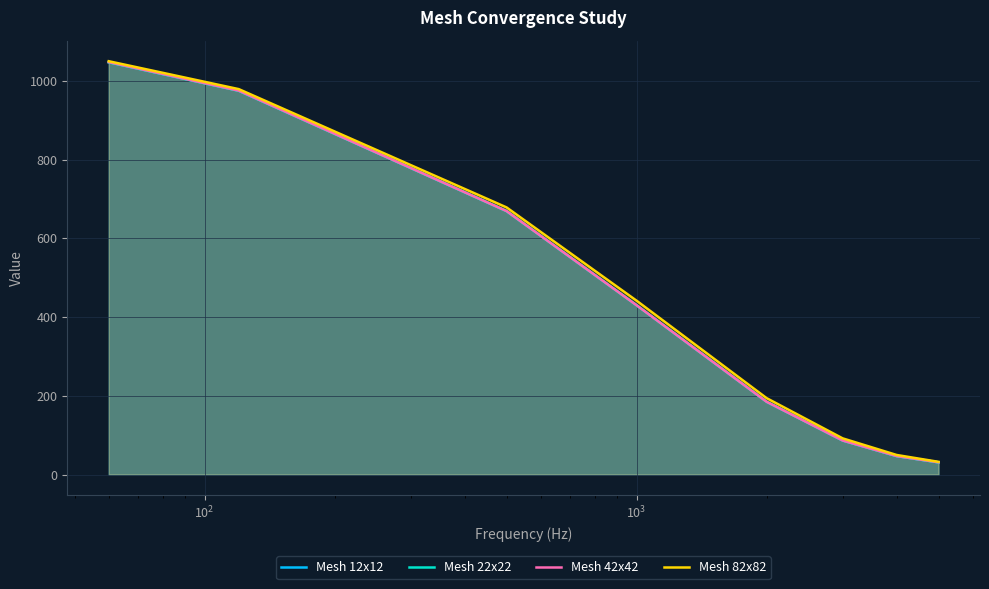

What are all the series names shown in the legend?

Mesh 12x12, Mesh 22x22, Mesh 42x42, Mesh 82x82